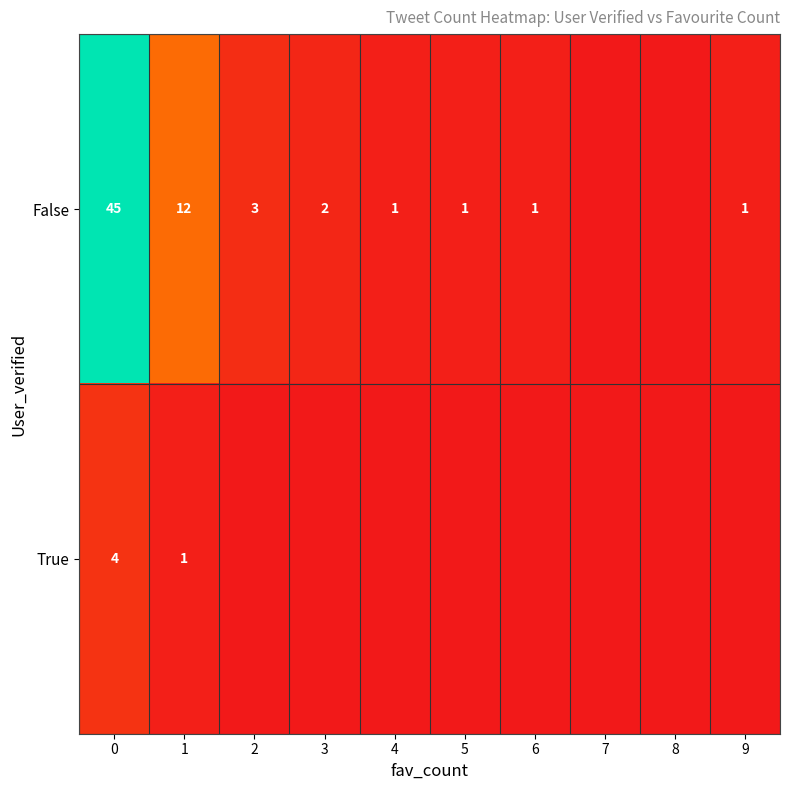

What is the spread (max minus min) of values at 1?

11